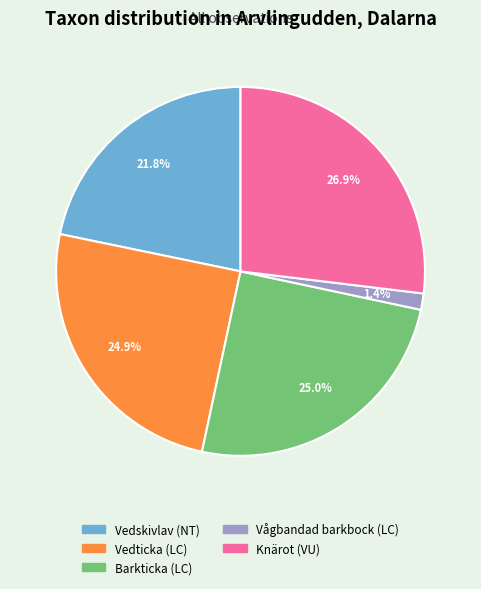

Which has a higher value, Vedskivlav (NT) or Knärot (VU)?

Knärot (VU)